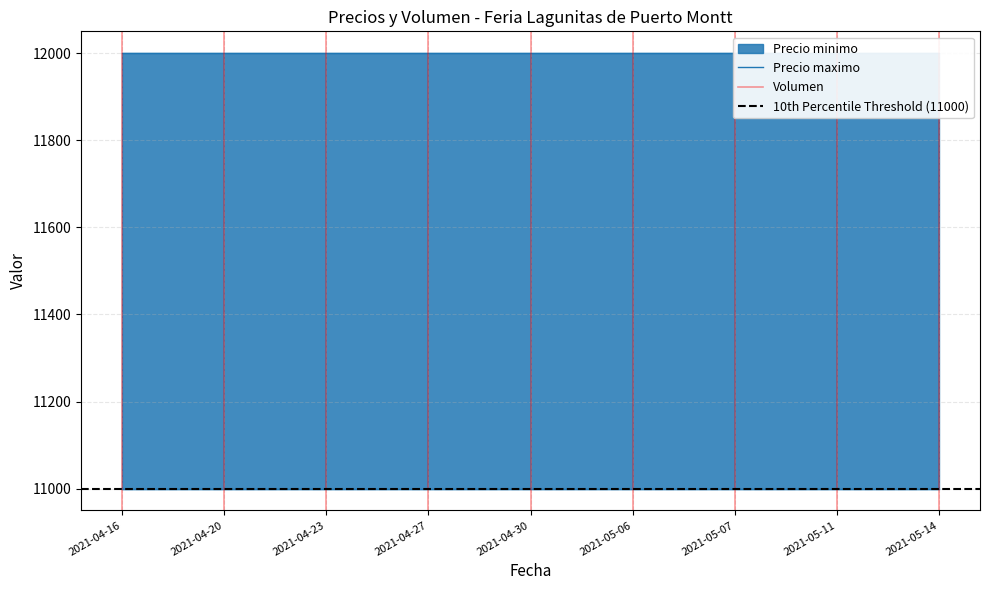

Reading left to right, extract all data points from this chart.

Volumen: 2021-04-16=120	2021-04-20=80	2021-04-23=120	2021-04-27=80	2021-04-30=60	2021-05-06=60	2021-05-07=60	2021-05-11=80	2021-05-14=80
Precio minimo: 2021-04-16=11000	2021-04-20=11000	2021-04-23=11000	2021-04-27=11000	2021-04-30=11000	2021-05-06=11000	2021-05-07=11000	2021-05-11=11000	2021-05-14=11000
Precio maximo: 2021-04-16=12000	2021-04-20=12000	2021-04-23=12000	2021-04-27=12000	2021-04-30=12000	2021-05-06=12000	2021-05-07=12000	2021-05-11=12000	2021-05-14=12000